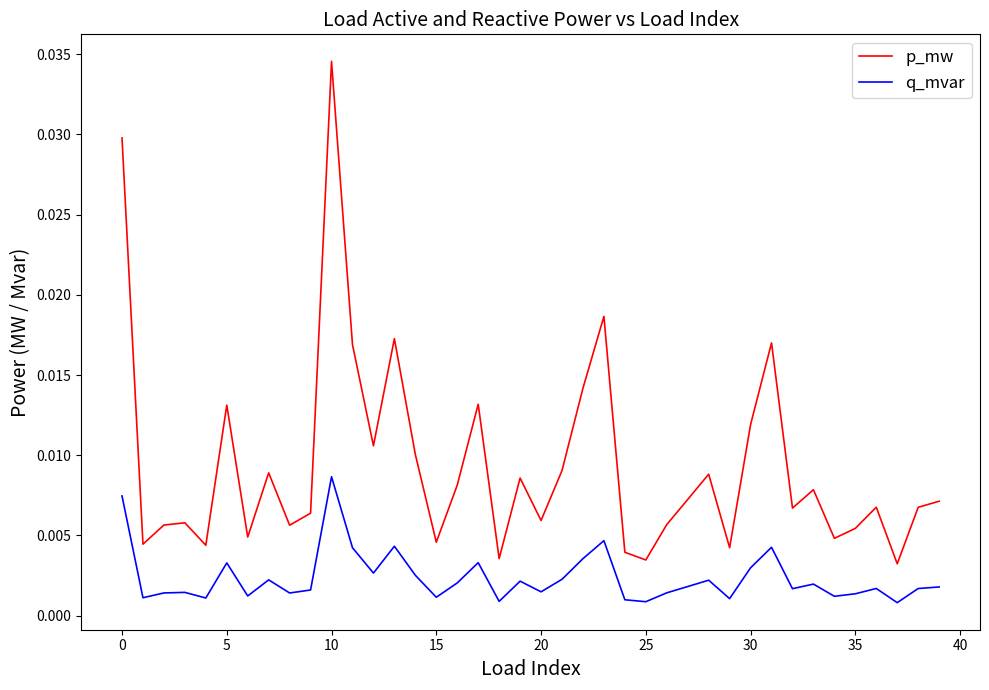

Which series has the largest total across all categories?

p_mw